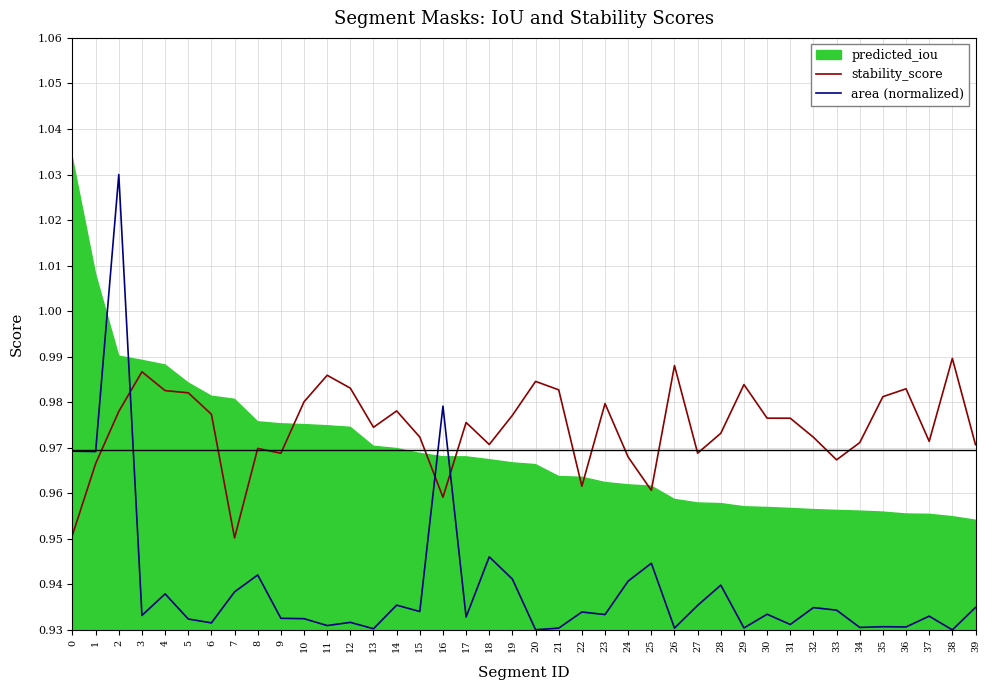

True or false: stability_score and area (normalized) intersect in this chart.

True